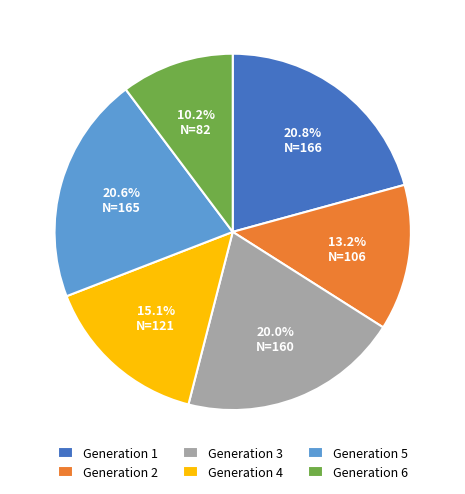

What percentage do Generation 3 and Generation 4 together represent?

35.1%